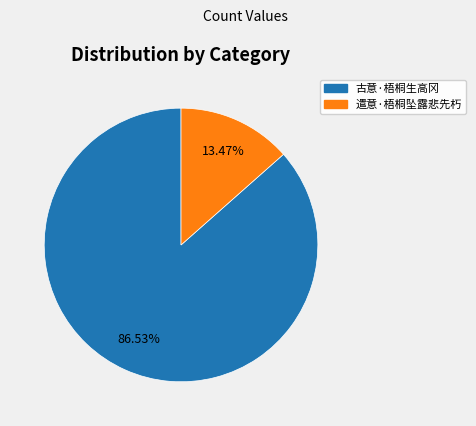

What percentage is NOT represented by 古意·梧桐生高冈?

13.5%